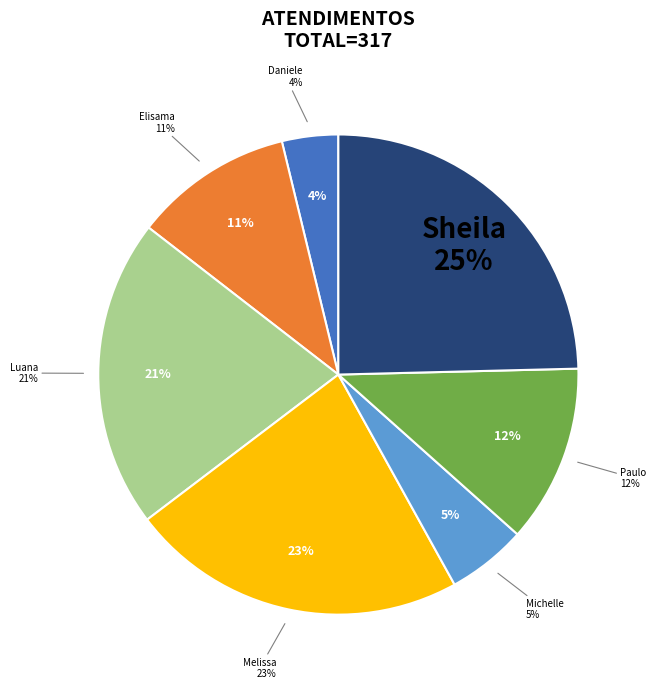

How much of the chart is everything except Michelle Goncalves Mello?

94.6%